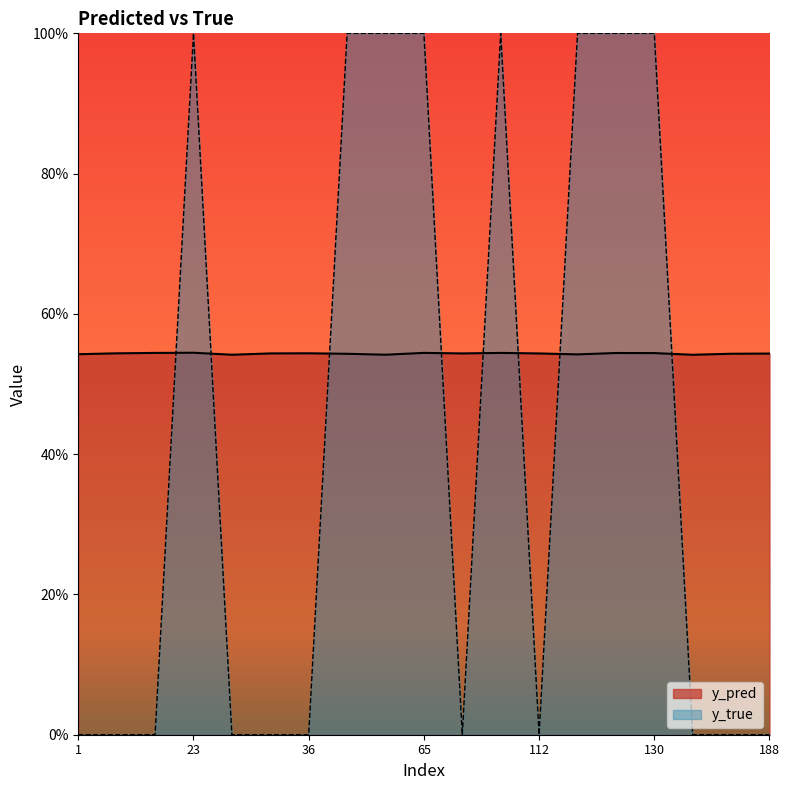

Reading left to right, list all the values displayed in this chart.

y_pred: 0.5	0.5	0.5	0.5	0.5	0.5	0.5	0.5	0.5	0.5	0.5	0.5	0.5	0.5	0.5	0.5	0.5	0.5	0.5
y_true: 0.0	0.0	0.0	1.0	0.0	0.0	0.0	1.0	1.0	1.0	0.0	1.0	0.0	1.0	1.0	1.0	0.0	0.0	0.0